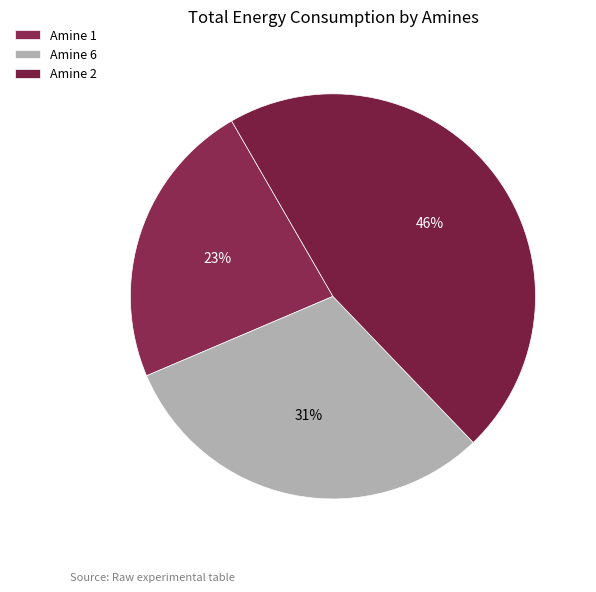

How many slices are in this pie chart?

3